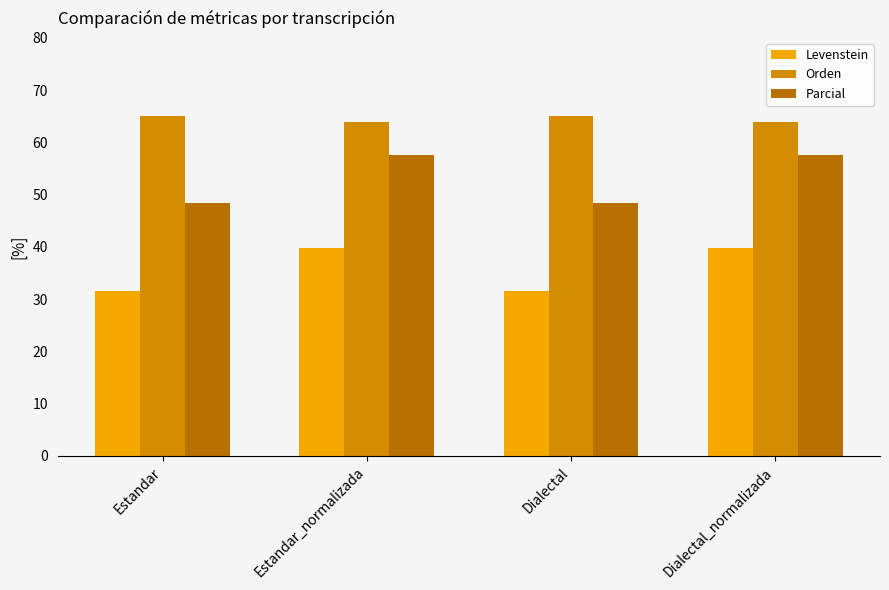

At which label does Parcial reach its minimum?

Estandar